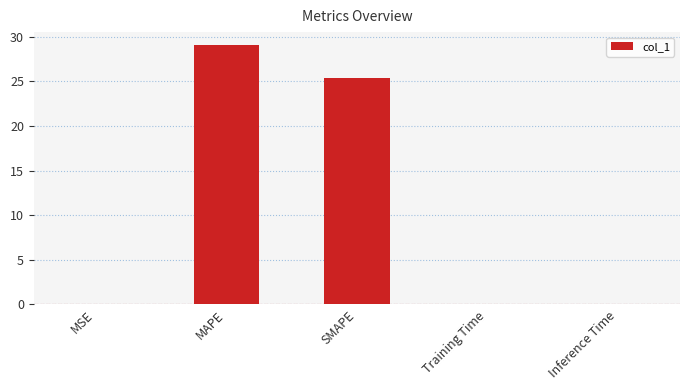

Where is the data nearest to the value 14?

SMAPE